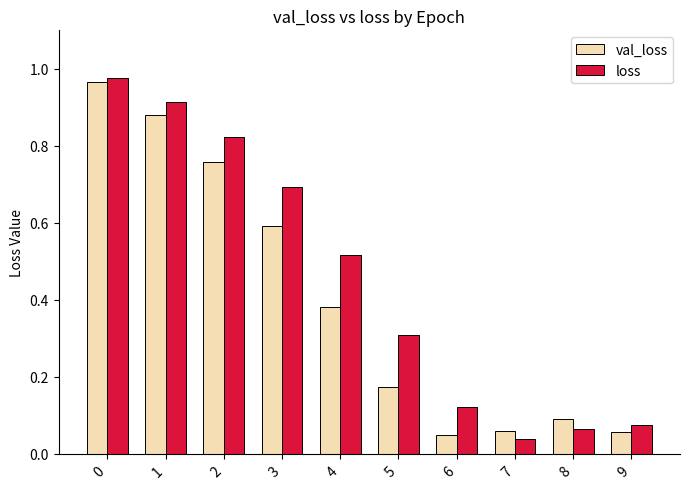

At which label is loss closest to 0?

7